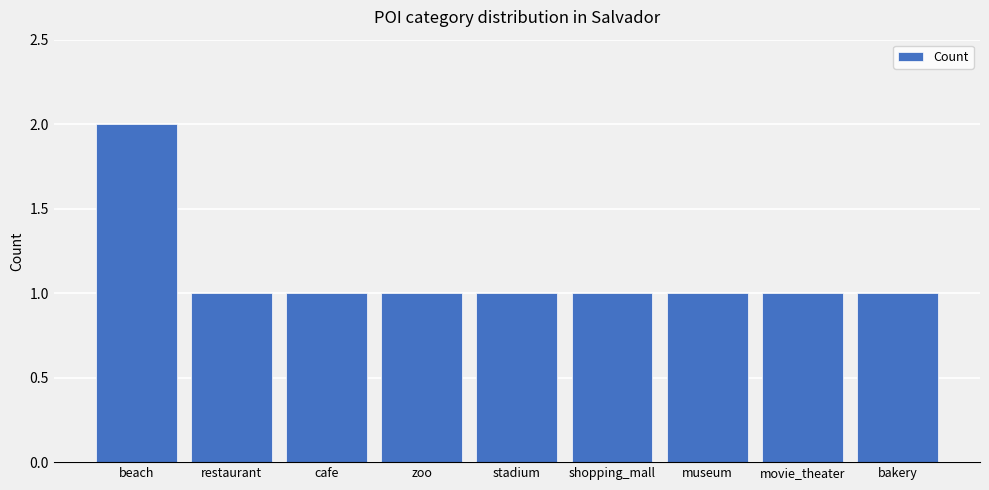

At which category does the chart reach its peak across all series?

beach